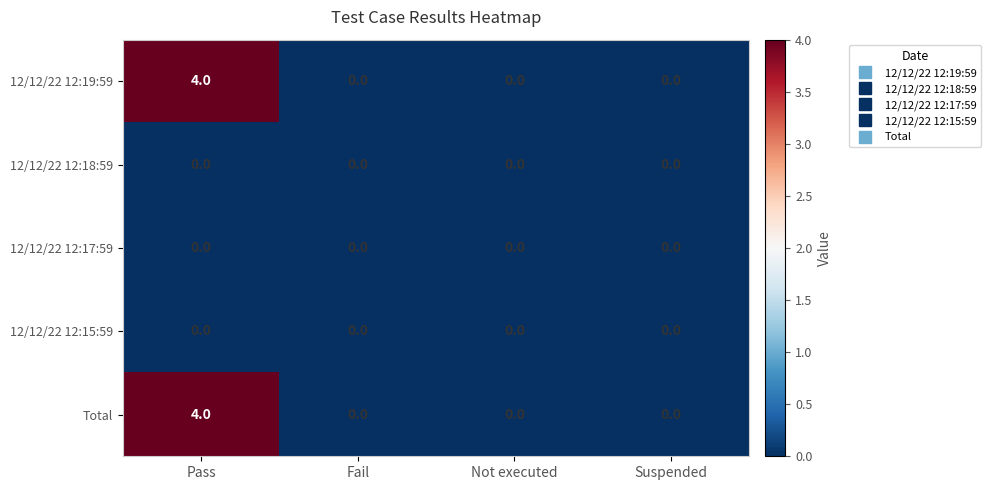

Is the value of Total at Pass greater than the value of 12/12/22 12:15:59 at Suspended?

Yes